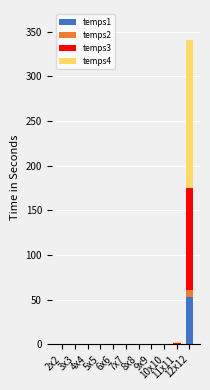

What is the highest value of the temps1 series?

52.8